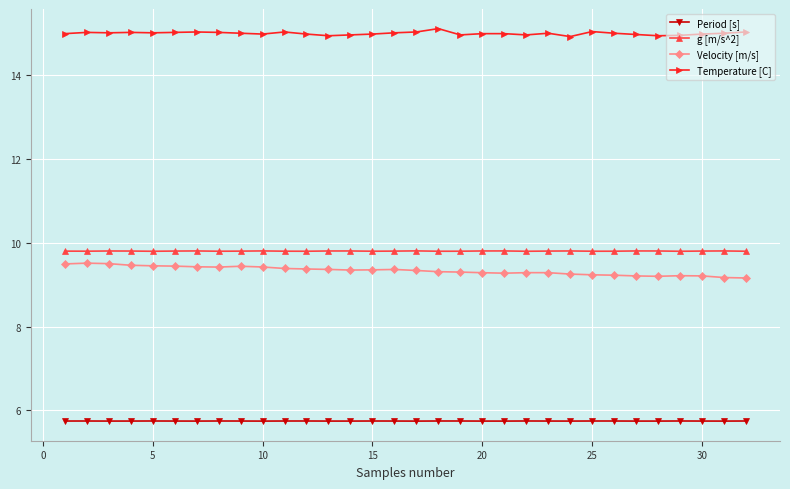

What is the average value of the g [m/s^2] series?

9.8